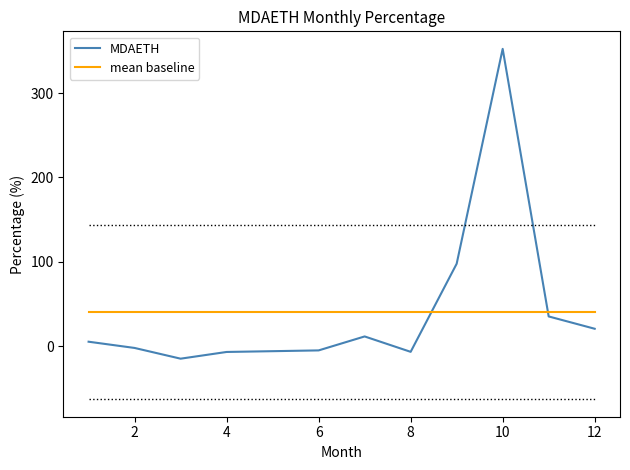

List the series in order of their peak value, highest first.

MDAETH, mean baseline